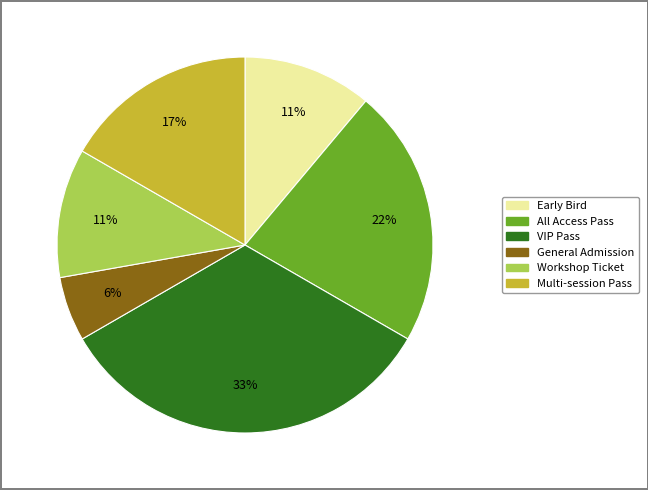

Is it true that All Access Pass is 13% of the pie?

False